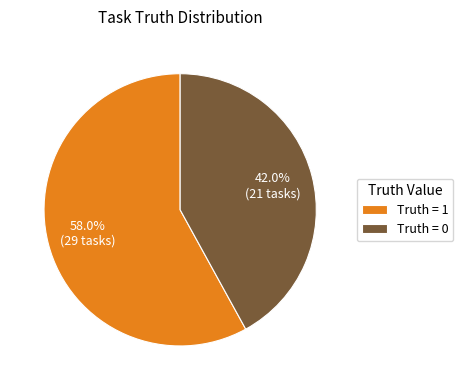

How many slices are in this pie chart?

2